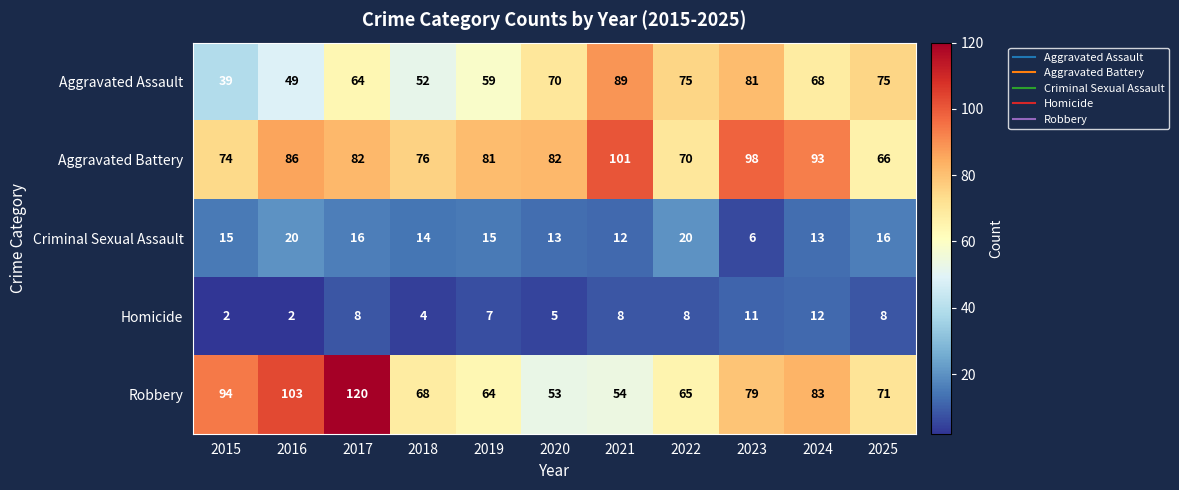

What value does the Homicide series have at 2022, to the nearest 10?

10